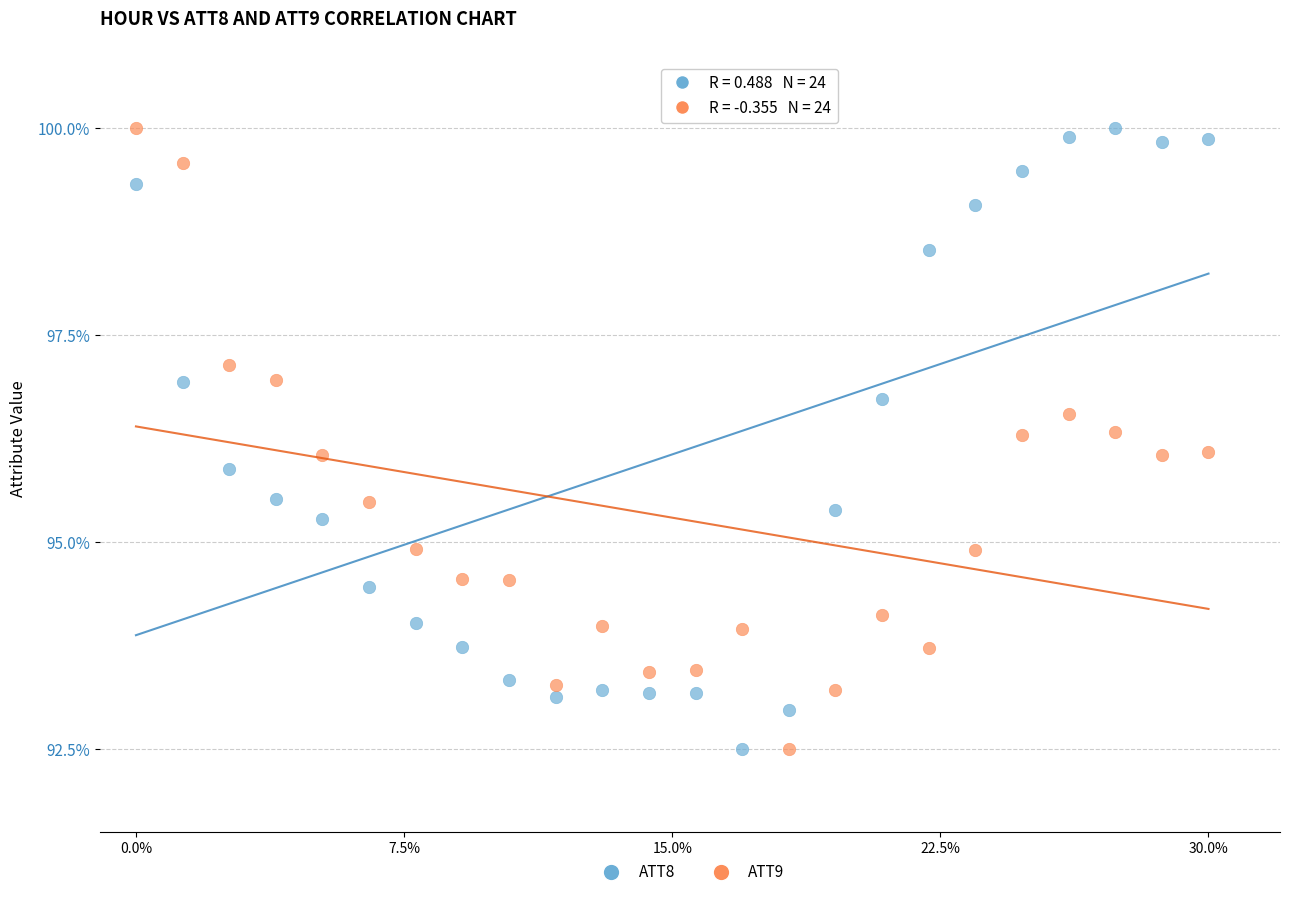

Across all data points, what is the range of Y values (max minus min)?

7.5